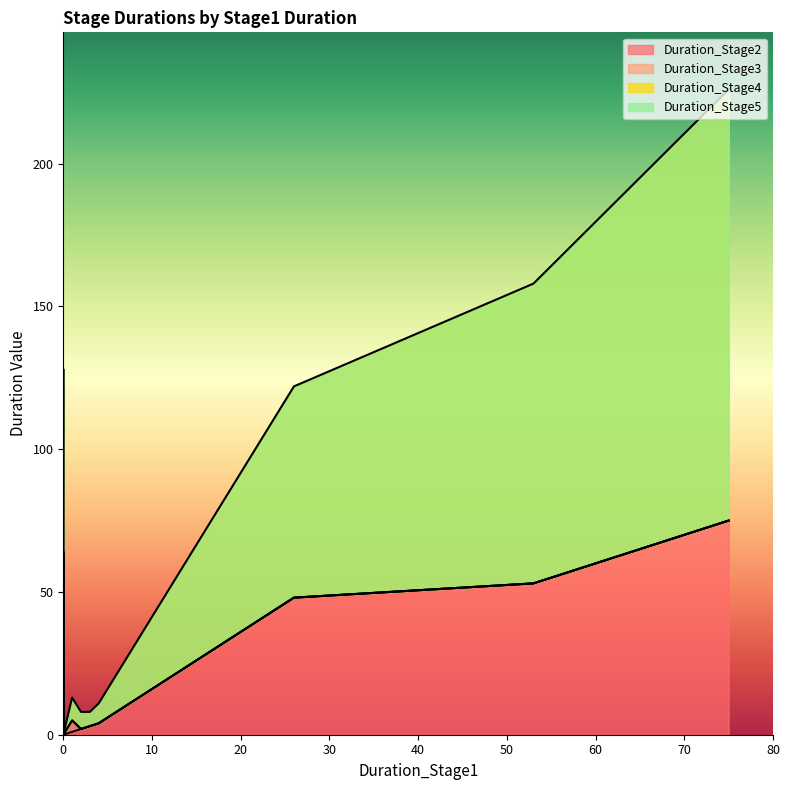

How many data points in Duration_Stage4 are less than 8?

10